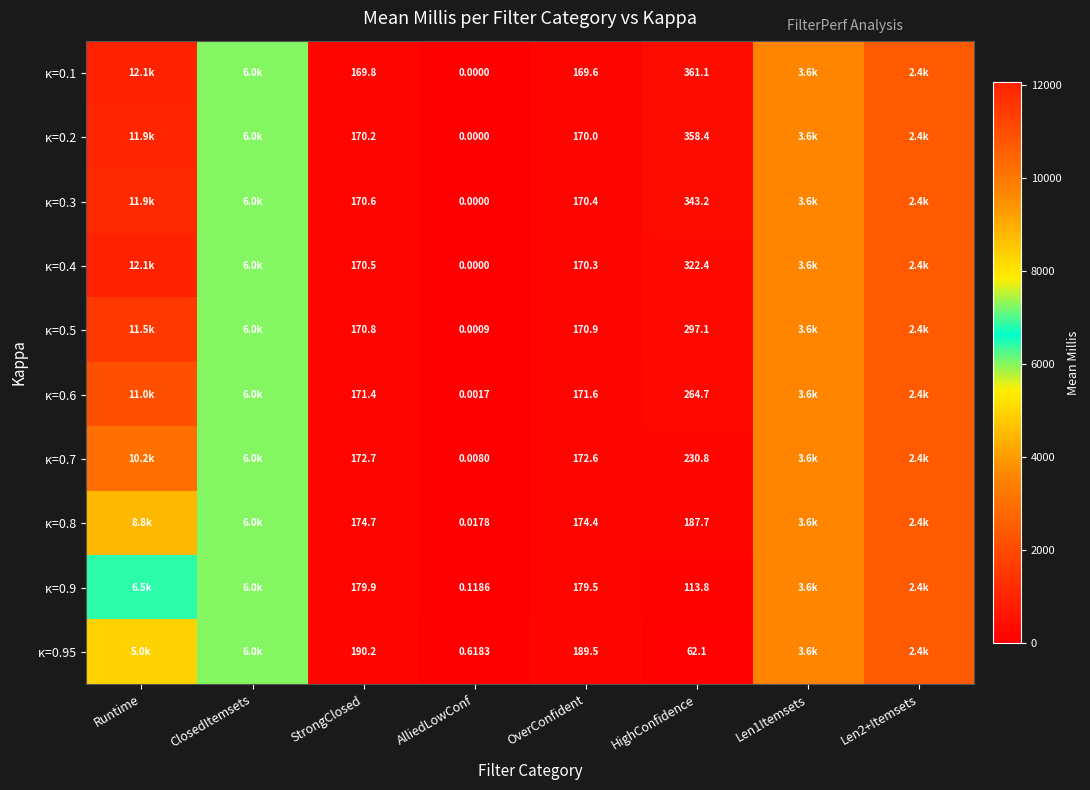

What is the difference between the κ=0.5 values at ClosedItemsets and HighConfidence?

5721.8